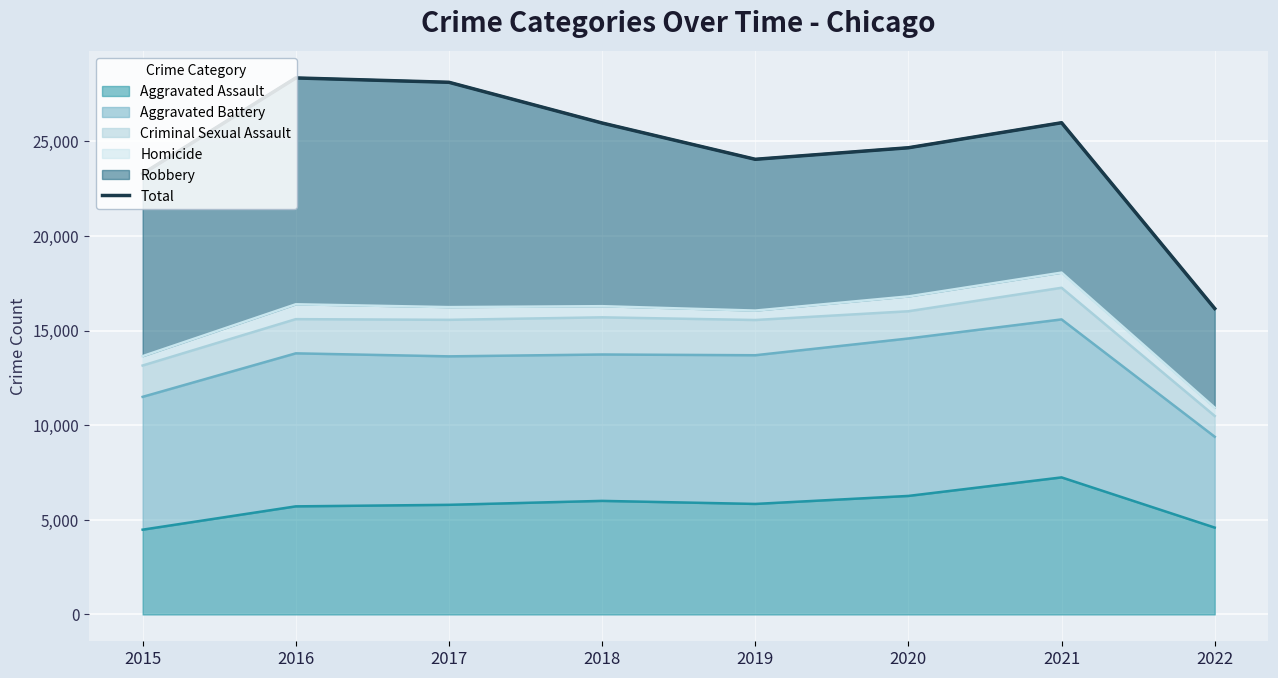

The chart shows a value of 24051 at 2019. True or false?

True